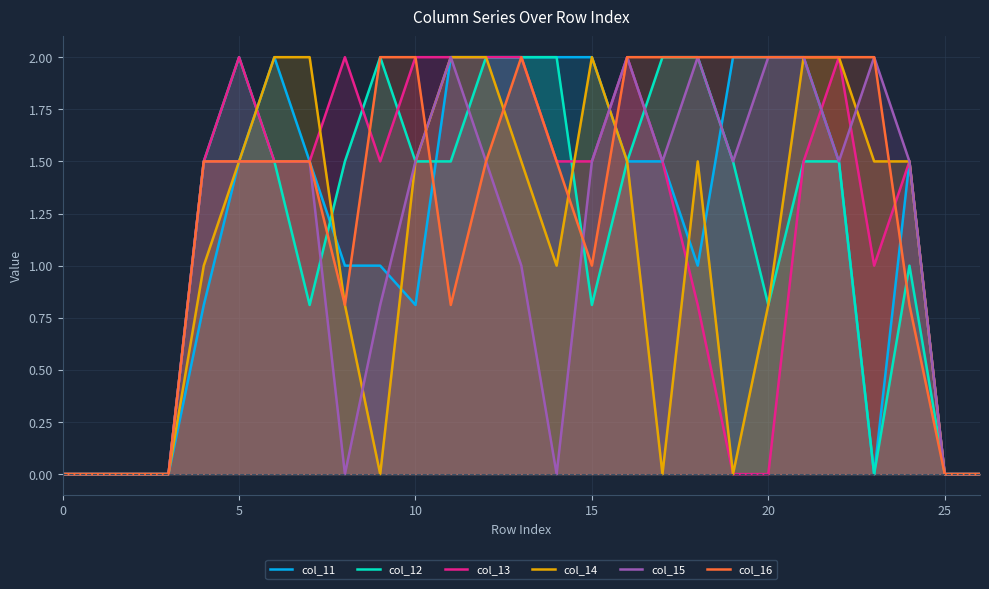

How many col_12 values are between 0 and 2?

27